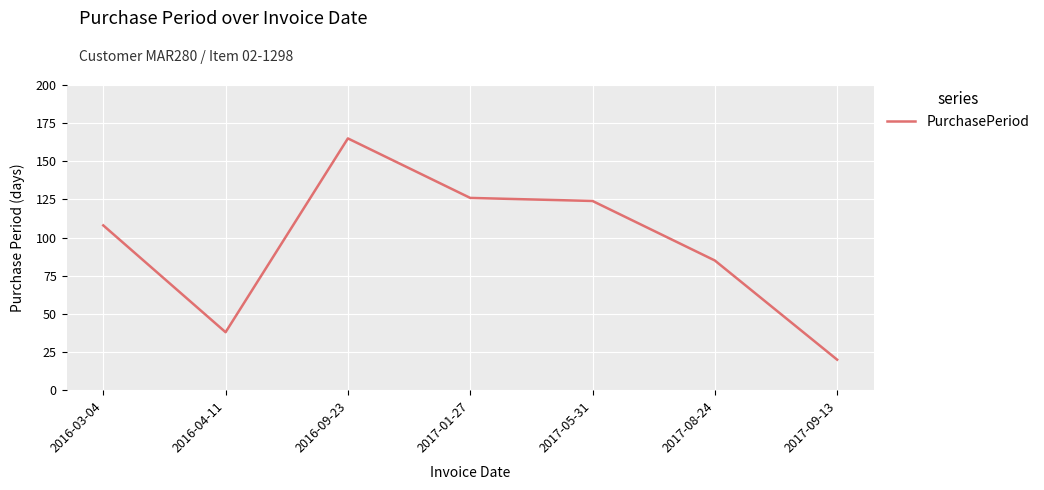

What is the minimum value shown in the chart?

20